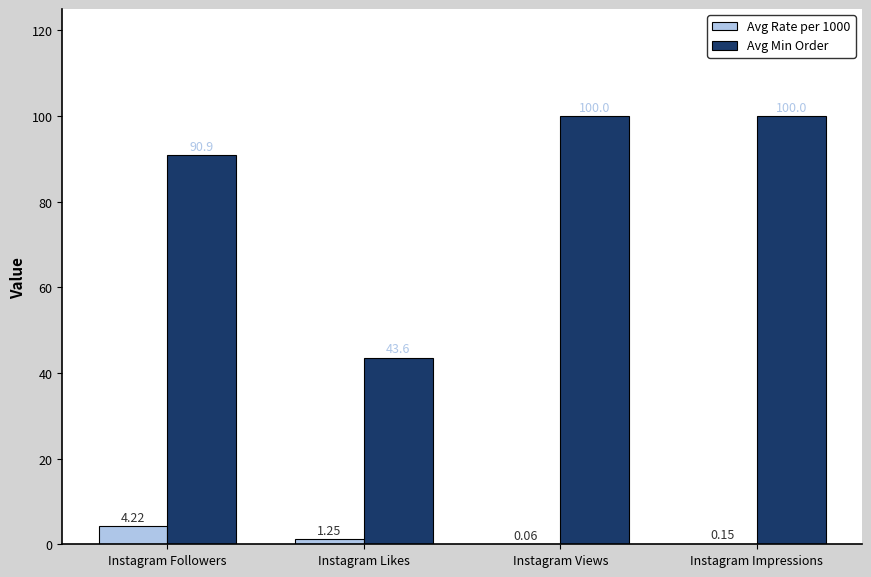

Between Instagram Likes and Instagram Views, which series saw the biggest shift?

Avg Min Order